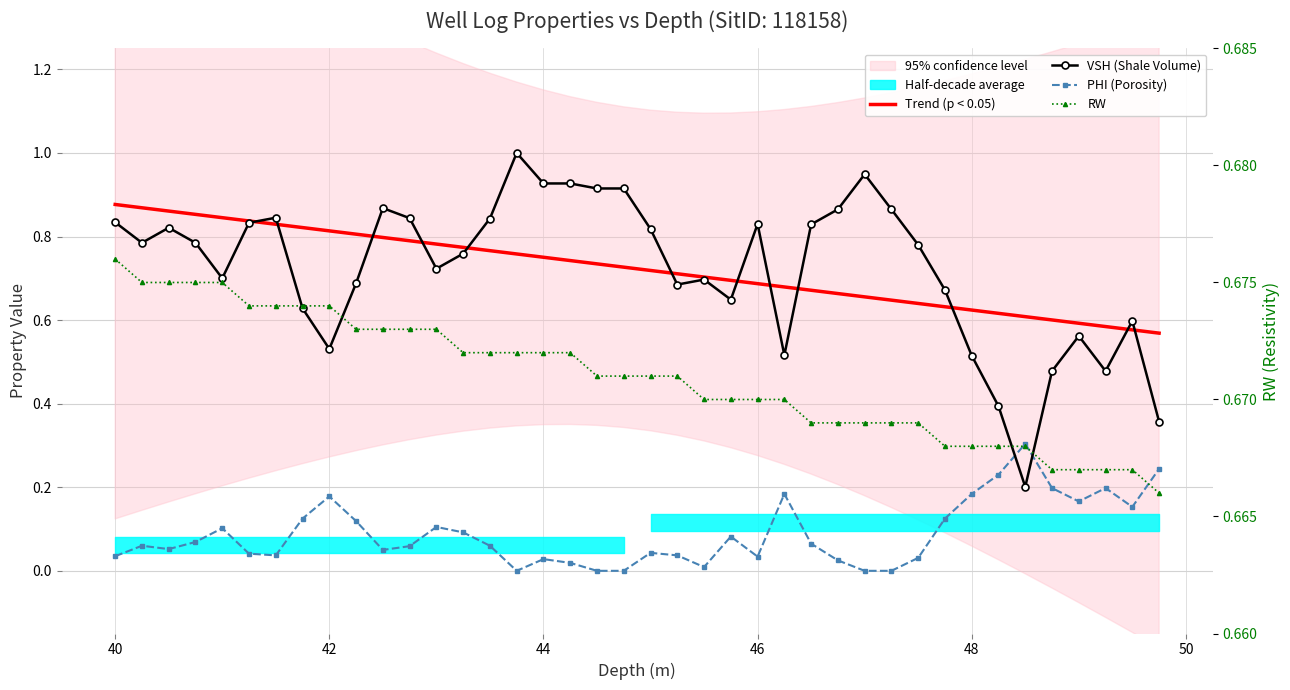

The VSH (Shale Volume) series shows 0.3 at 9. True or false?

False